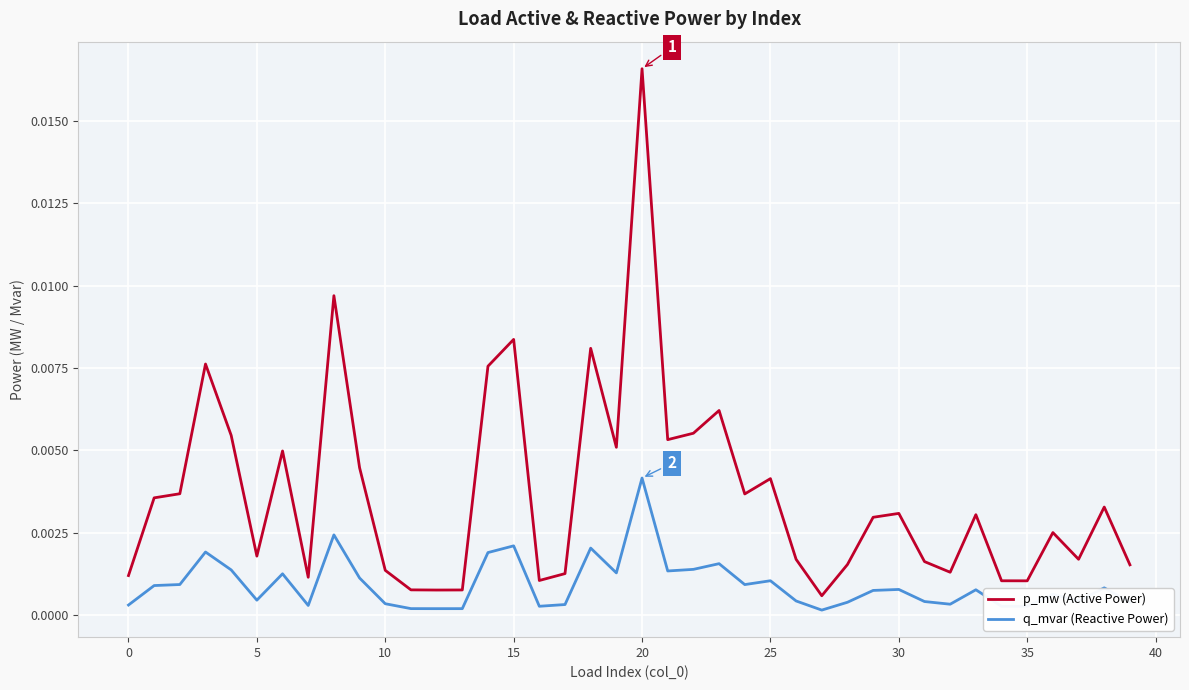

List the series in order of their overall mean, highest first.

p_mw (Active Power), q_mvar (Reactive Power)